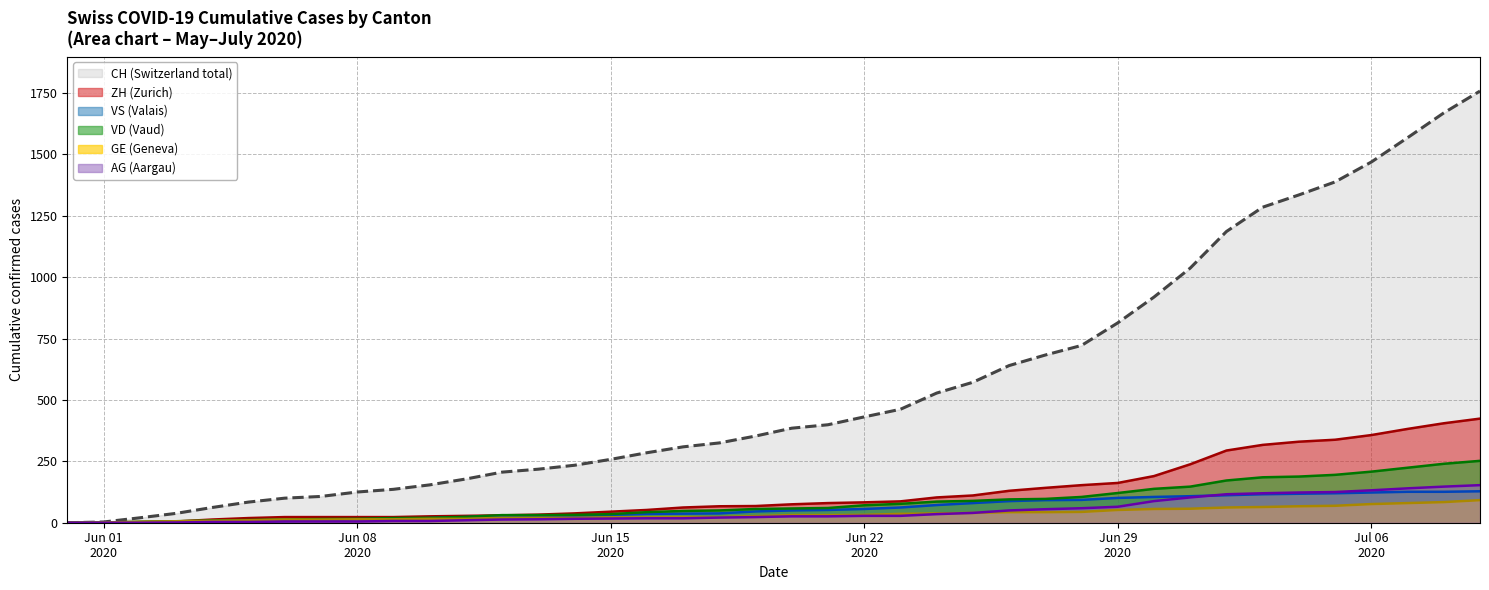

Which series has the largest range (max minus min)?

CH (Switzerland total)